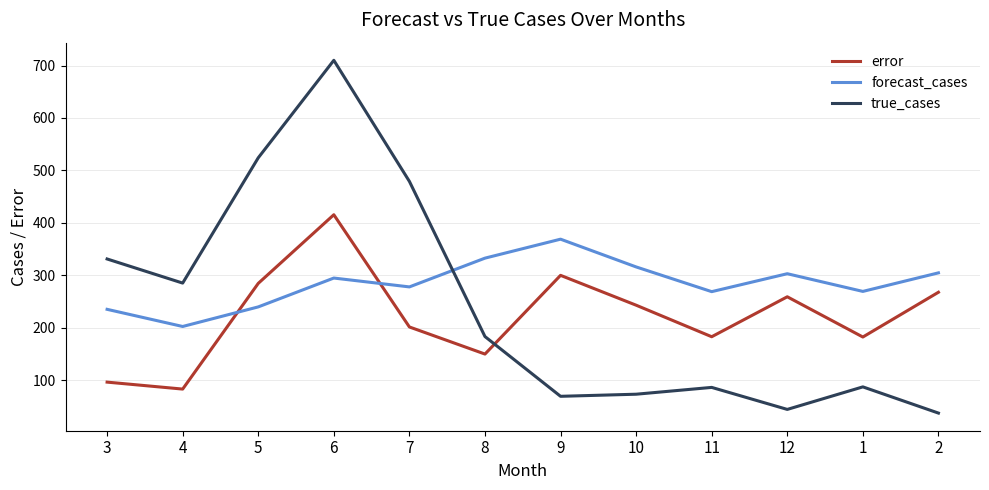

What is the difference between the forecast_cases values at 10 and 8?

16.8